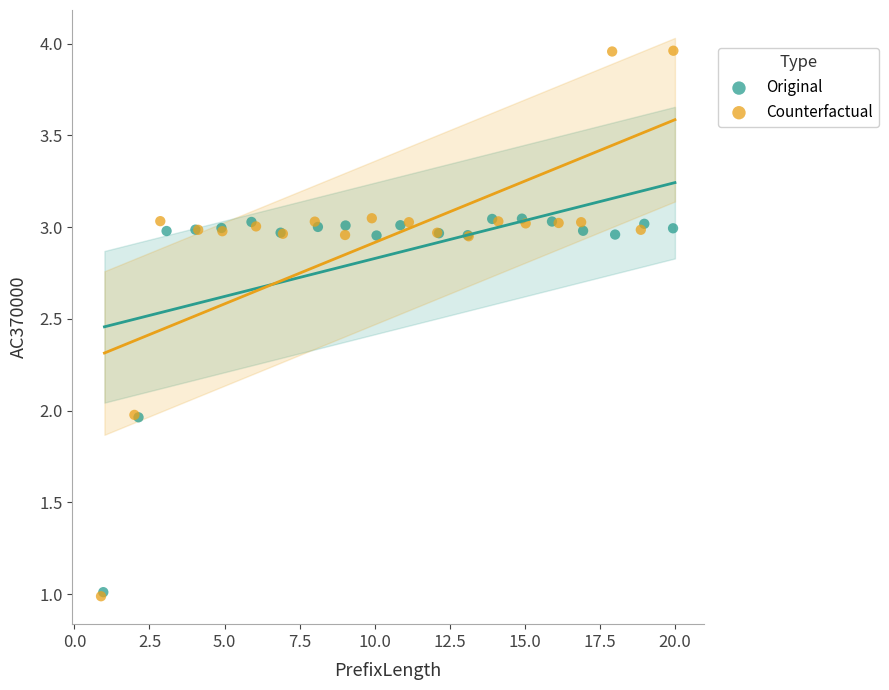

Which series has the widest spread of Y values?

Counterfactual